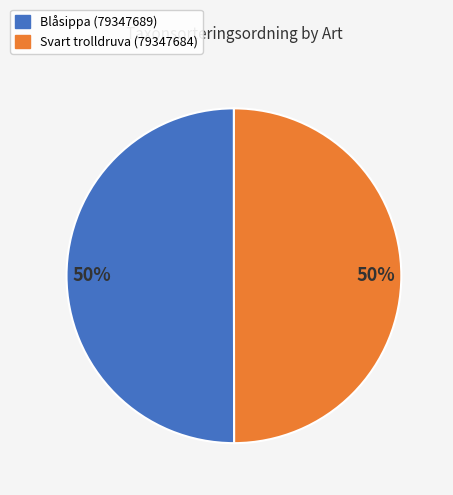

To the nearest percent, what is the average slice percentage?

50%